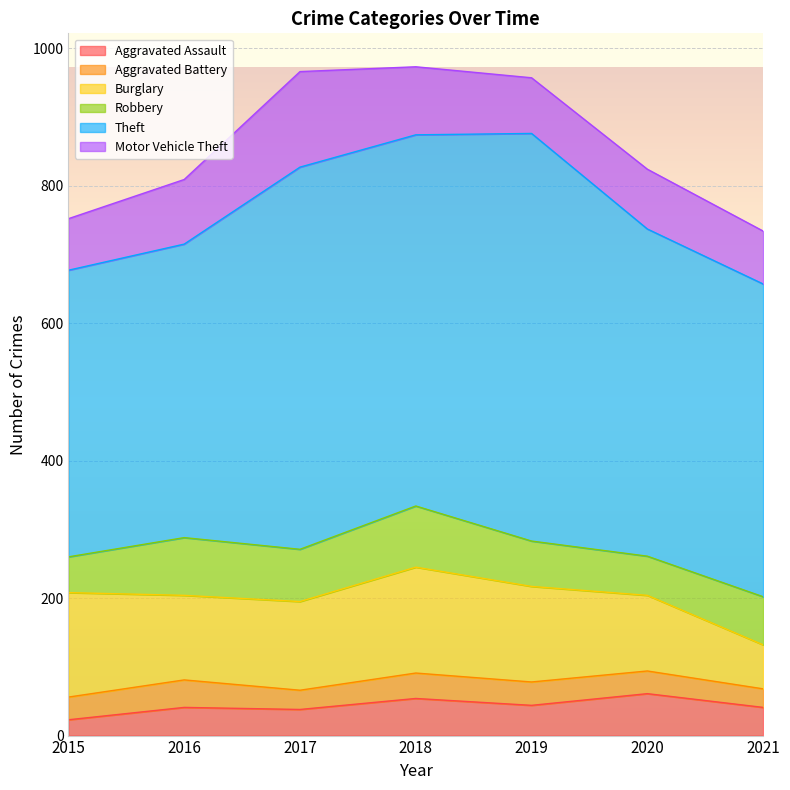

What are all the series names shown in the legend?

Aggravated Assault, Aggravated Battery, Burglary, Robbery, Theft, Motor Vehicle Theft